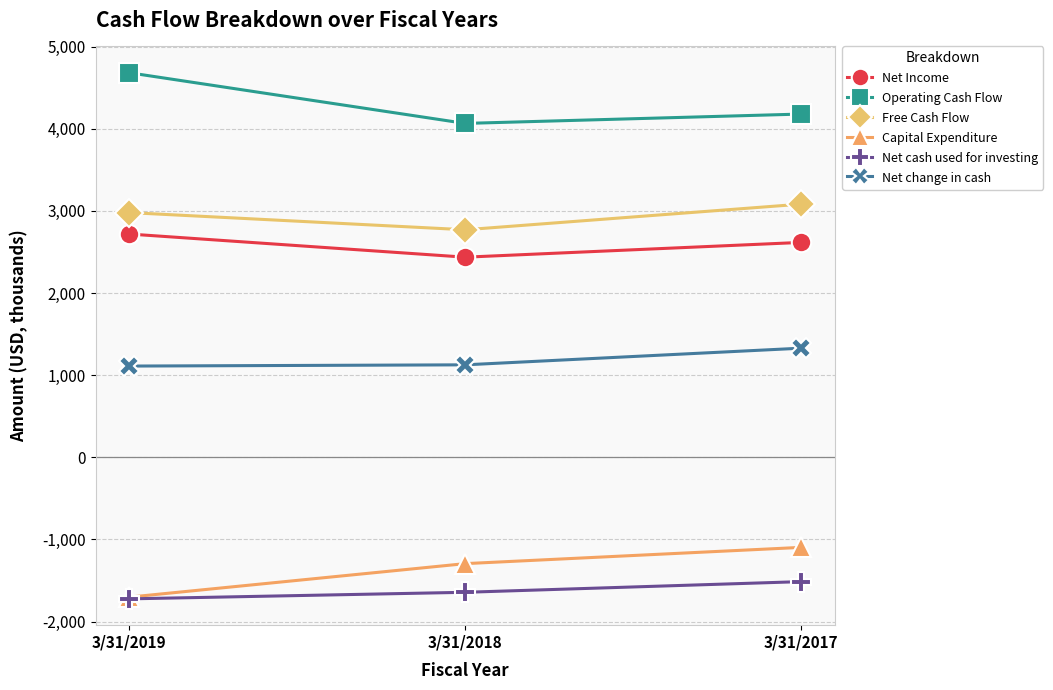

Where does the Capital Expenditure series first go above -1295?

3/31/2017